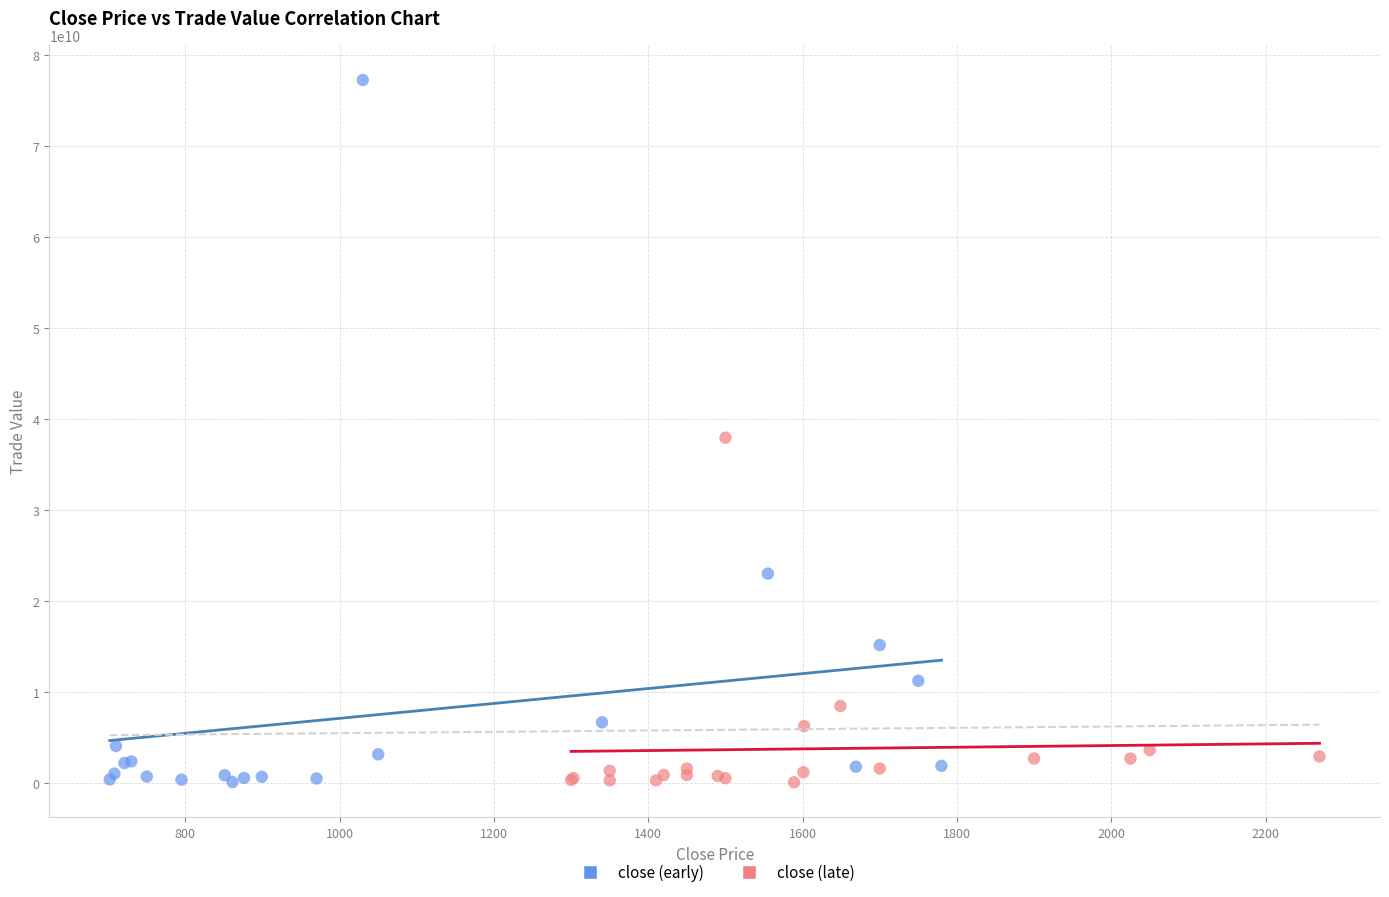

Which series reaches the maximum Y coordinate?

close (early)